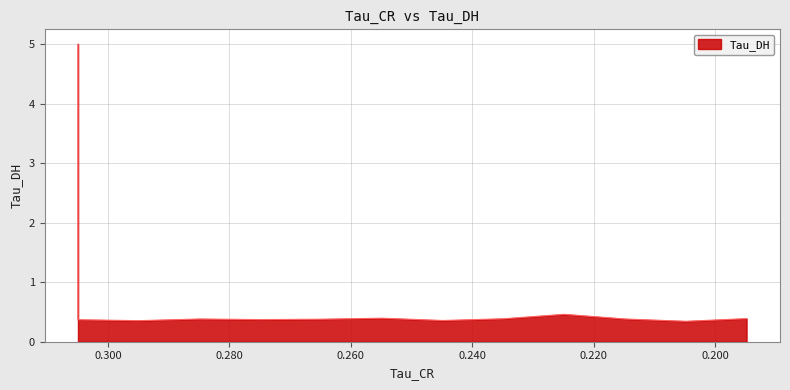

Where is the data nearest to the value 2?

0.2248154580593109